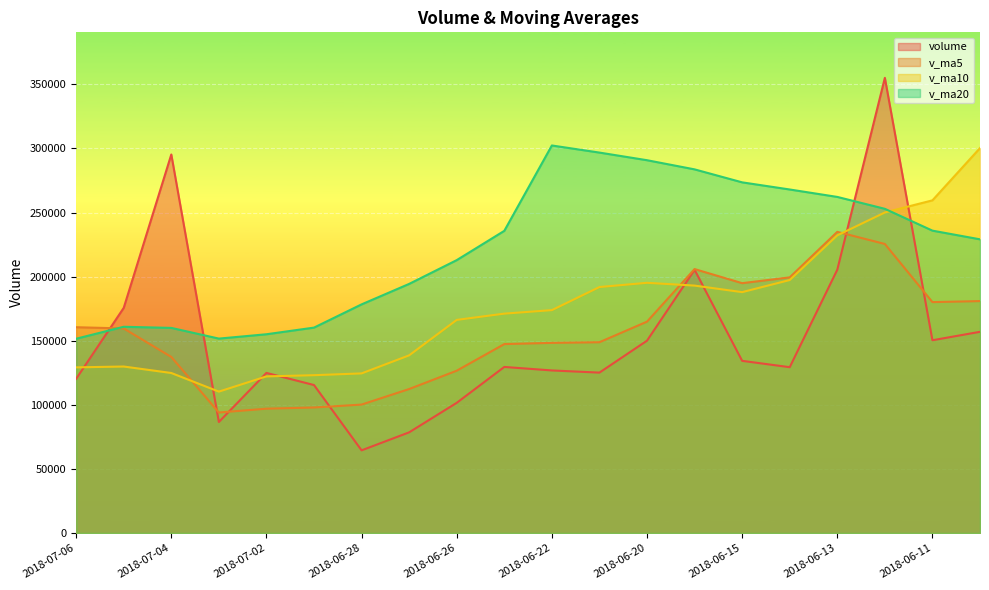

Does the chart display data point markers on the line(s)?

No